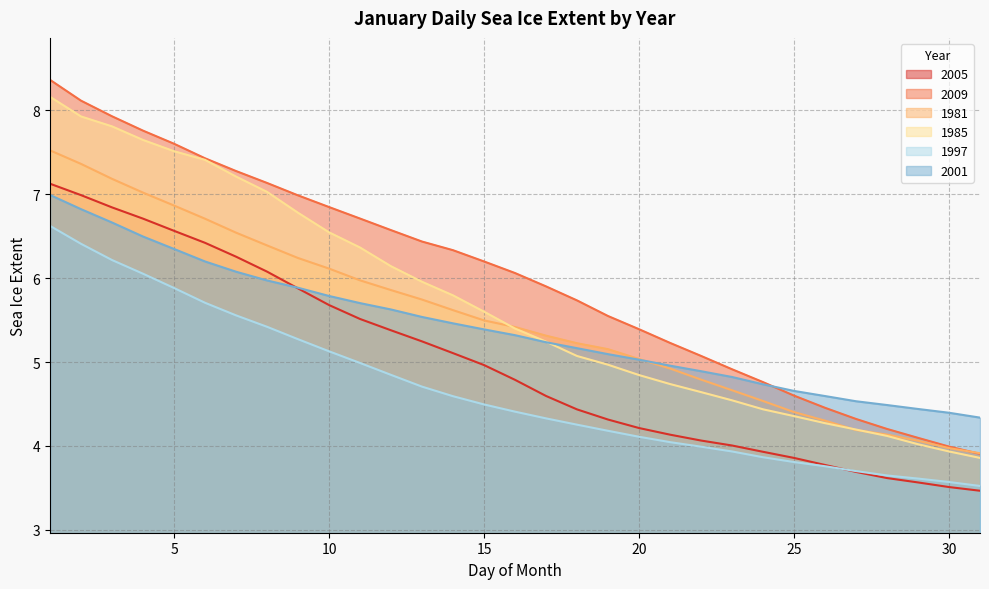

Between which two adjacent categories do 2005 and 1997 first intersect?

26 and 27